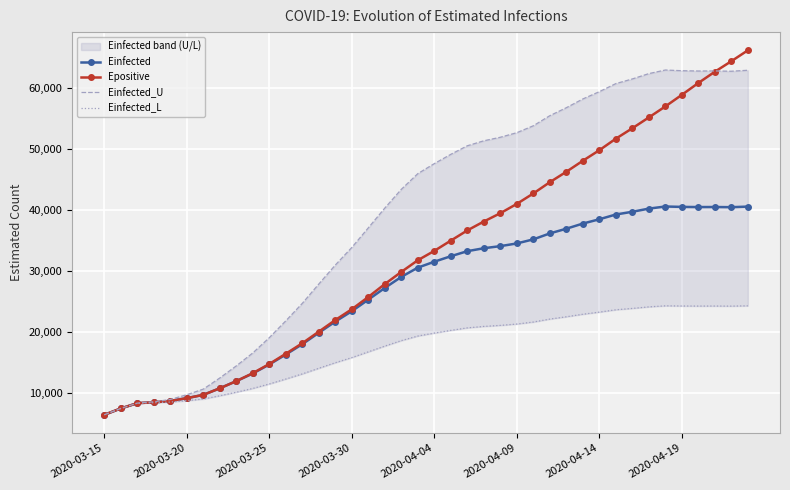

Which category has the lowest value across all series?

2020-03-15